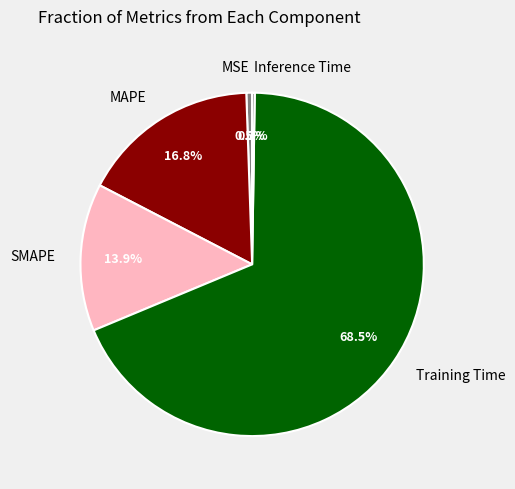

True or false: MSE accounts for 11% of the total.

False